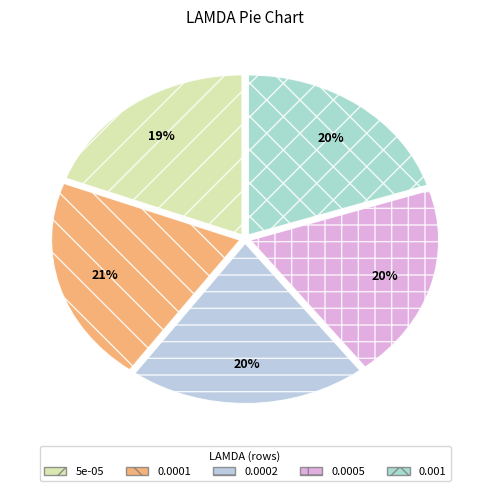

Combined, what portion of the pie is 5e-05 and 0.0005?

38.7%